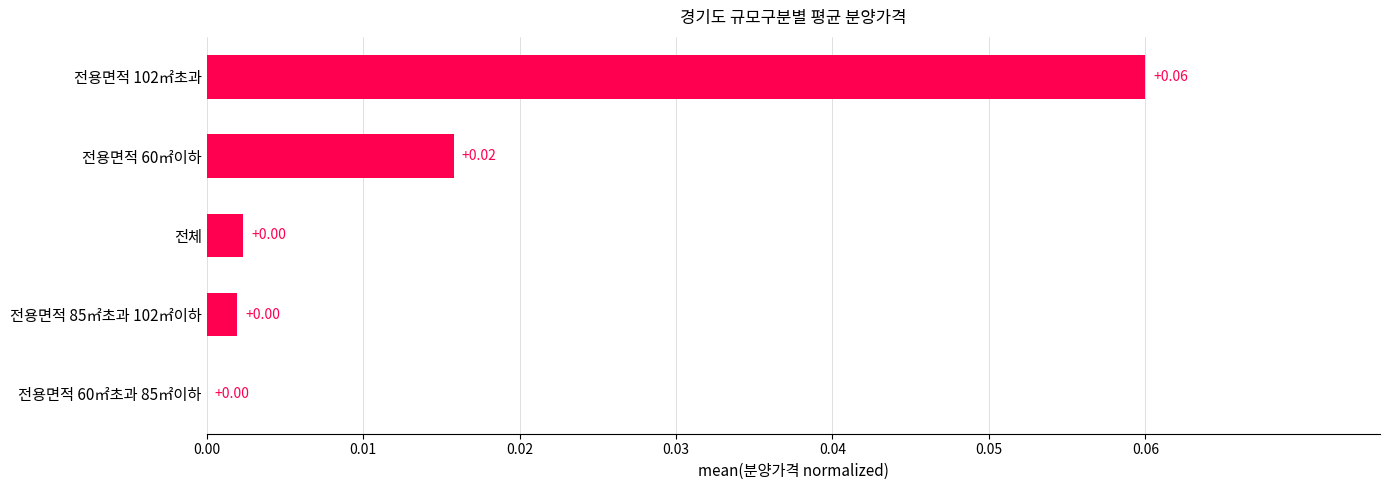

How many values are above zero?

4